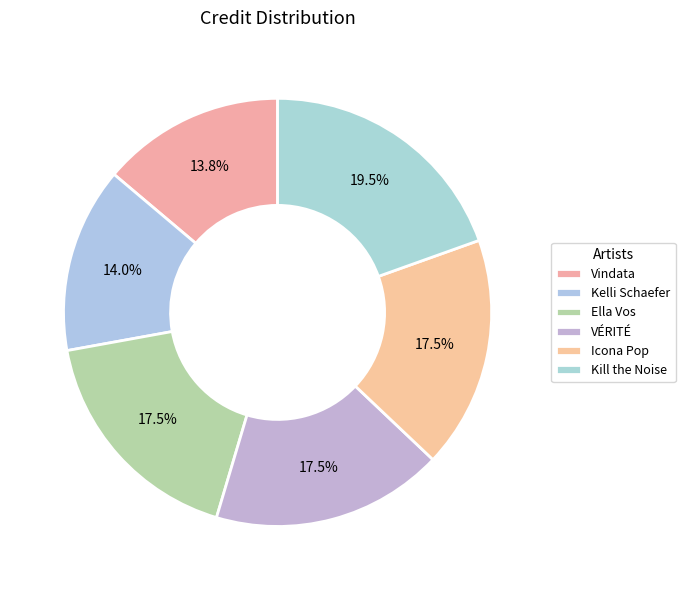

Count the number of slices in the pie.

6